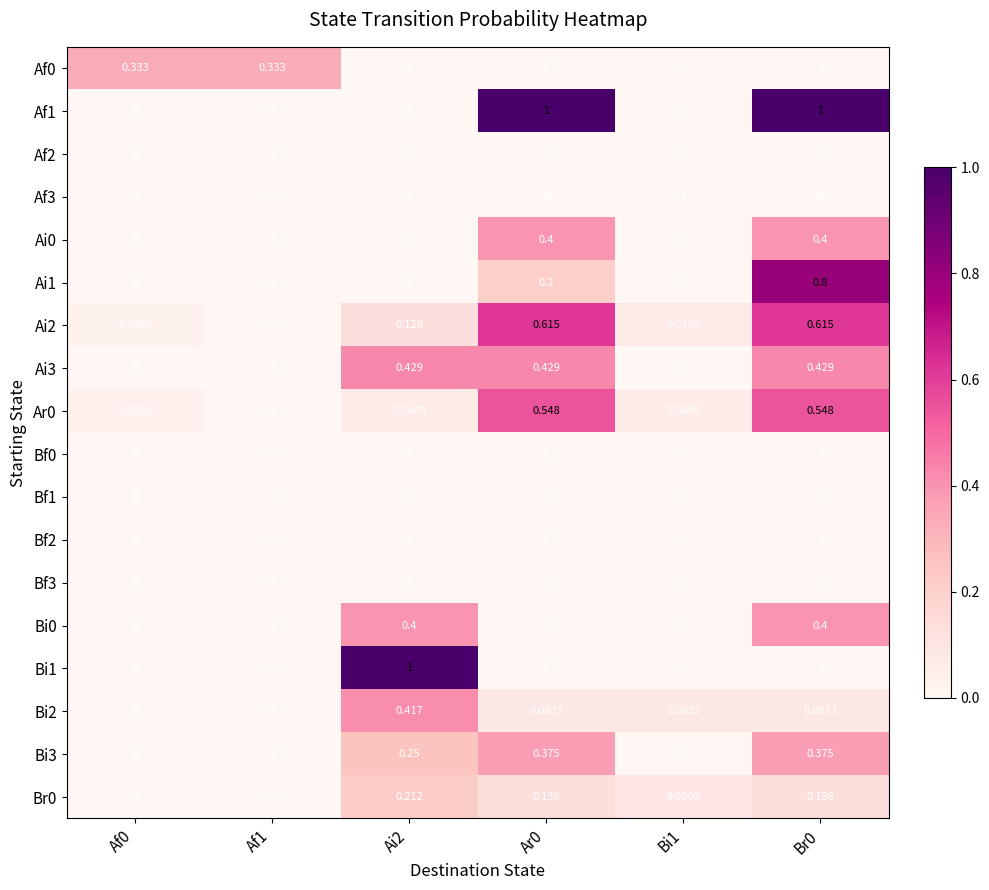

What is the maximum value shown in the chart?

1.0